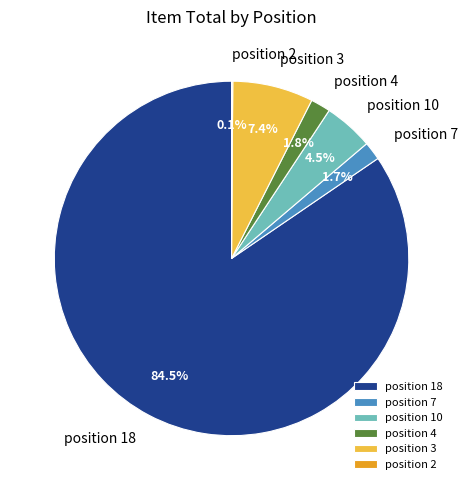

Does position 10 represent more than half of the total?

No